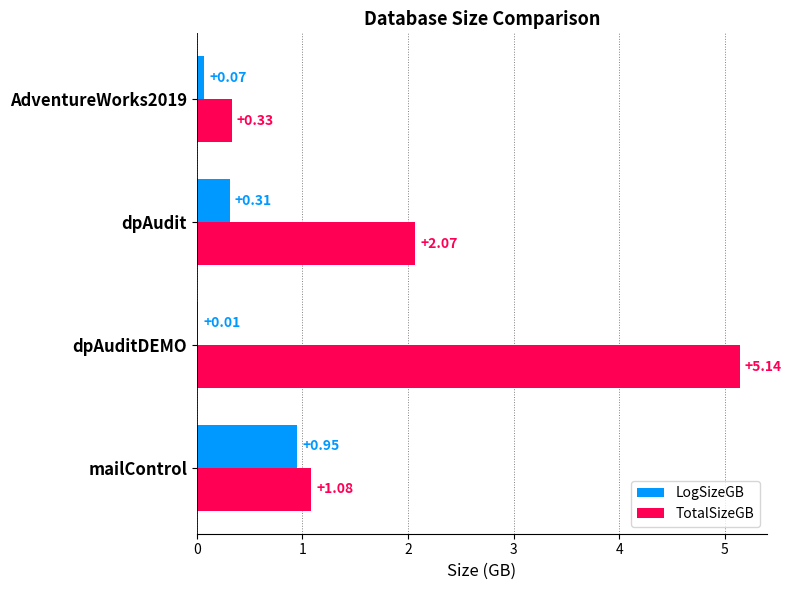

Where is TotalSizeGB nearest to the value 2?

dpAudit